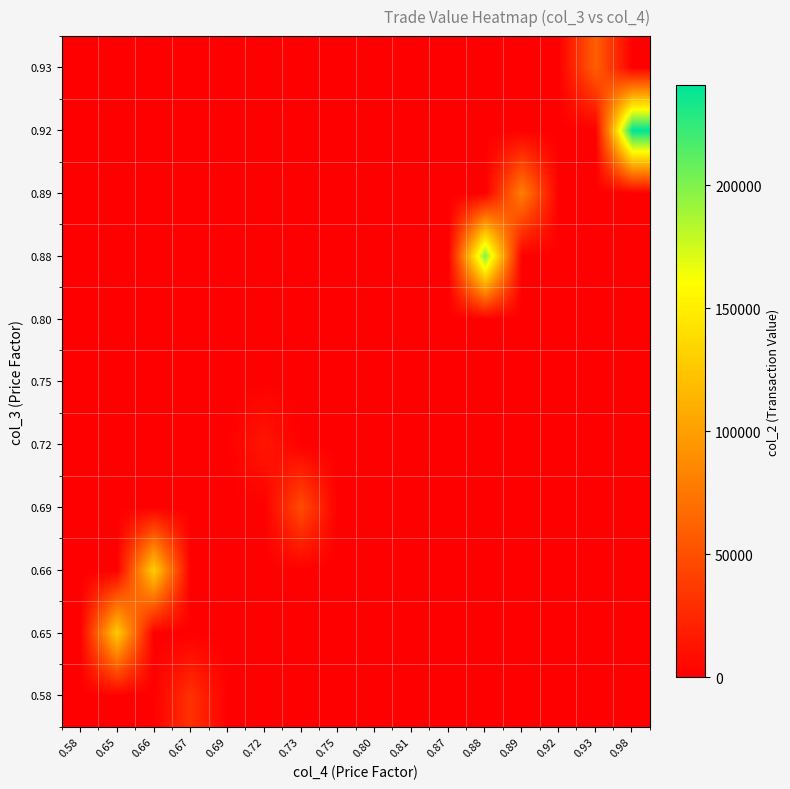

At how many categories does at least one series exceed 109479?

4